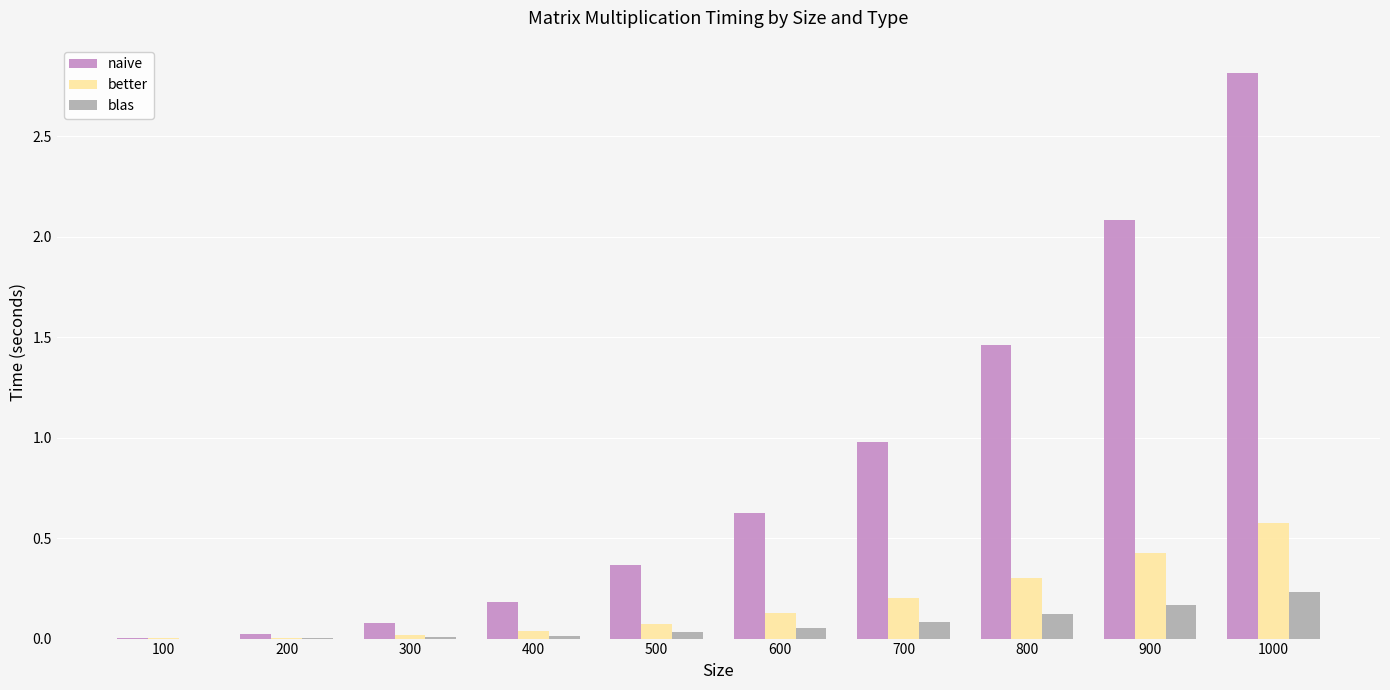

How many groups of bars are there?

10